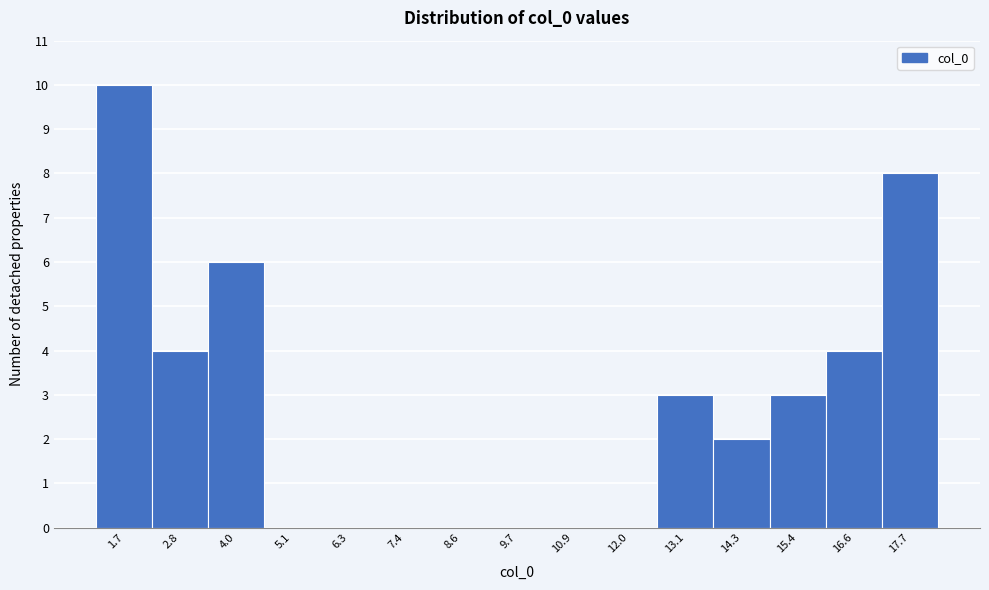

Reading left to right, list every bar in this chart as the range it spans on the x-axis followed by its height. Neither the bar edges nor the heights are printed on the chart, so give them approximately, as read against the axes.

1.2 to 2.2: 10
2.2 to 3.4: 4
3.4 to 4.6: 6
4.6 to 5.8: 0
5.8 to 6.8: 0
6.8 to 8.0: 0
8.0 to 9.2: 0
9.2 to 10.2: 0
10.2 to 11.4: 0
11.4 to 12.6: 0
12.6 to 13.8: 3
13.8 to 14.8: 2
14.8 to 16.0: 3
16.0 to 17.2: 4
17.2 to 18.2: 8